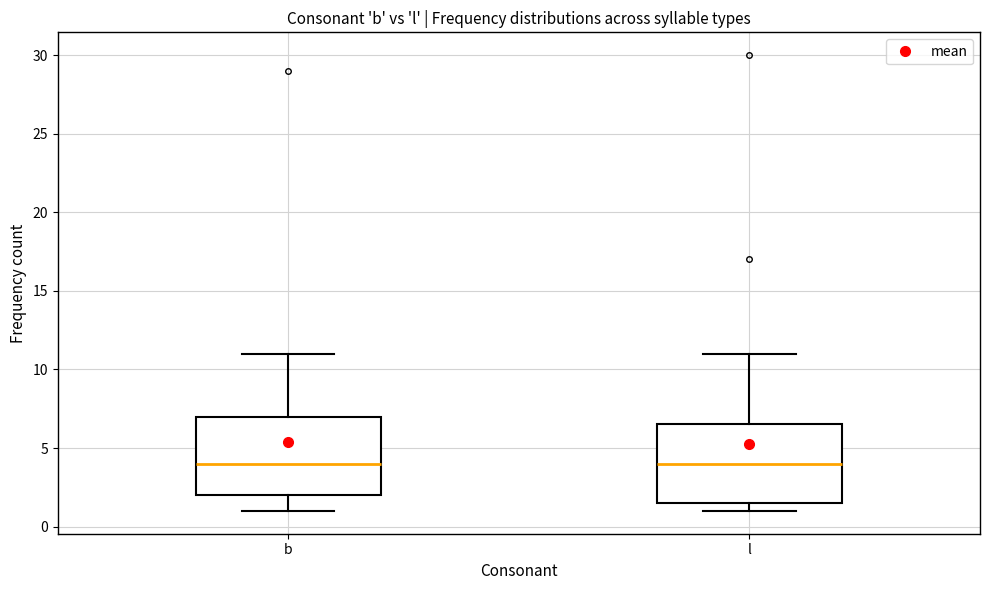

Where does the upper whisker of the box for b end on the y-axis? The values are not printed on the chart, so give them approximately, as read against the axis.

11.0